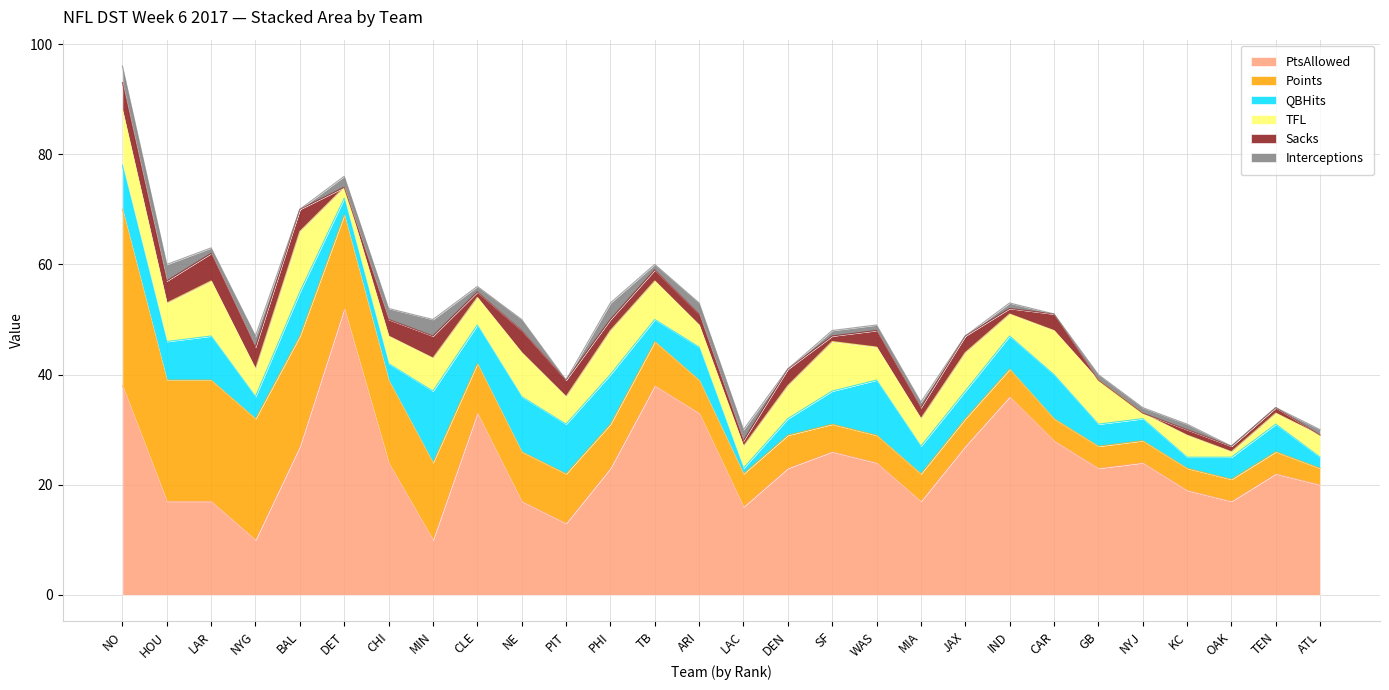

What are all the series names shown in the legend?

PtsAllowed, Points, QBHits, TFL, Sacks, Interceptions